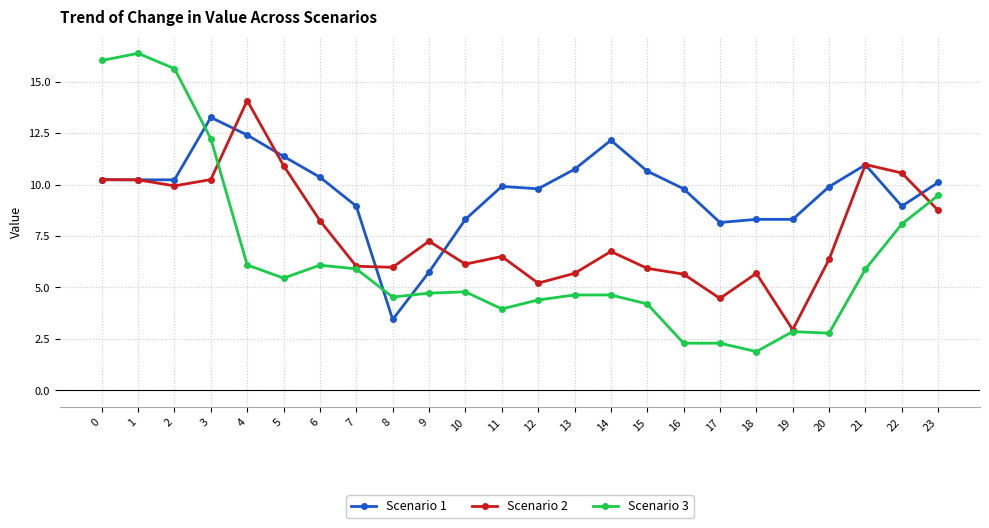

The value of Scenario 3 at 8 is 6.6. True or false?

False